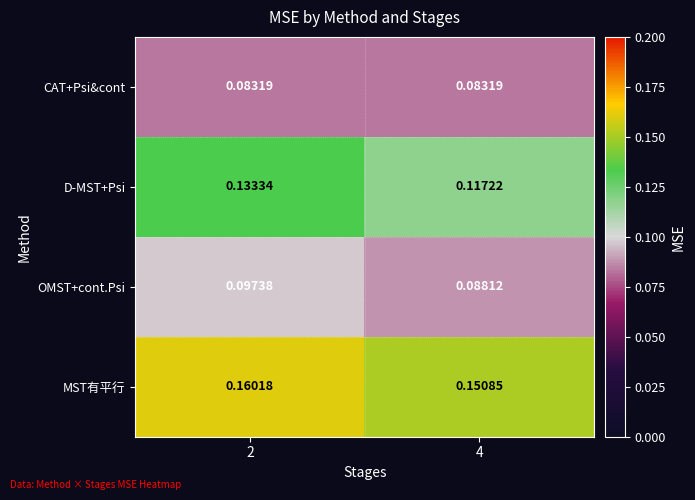

Which label corresponds to the largest value in the chart?

2